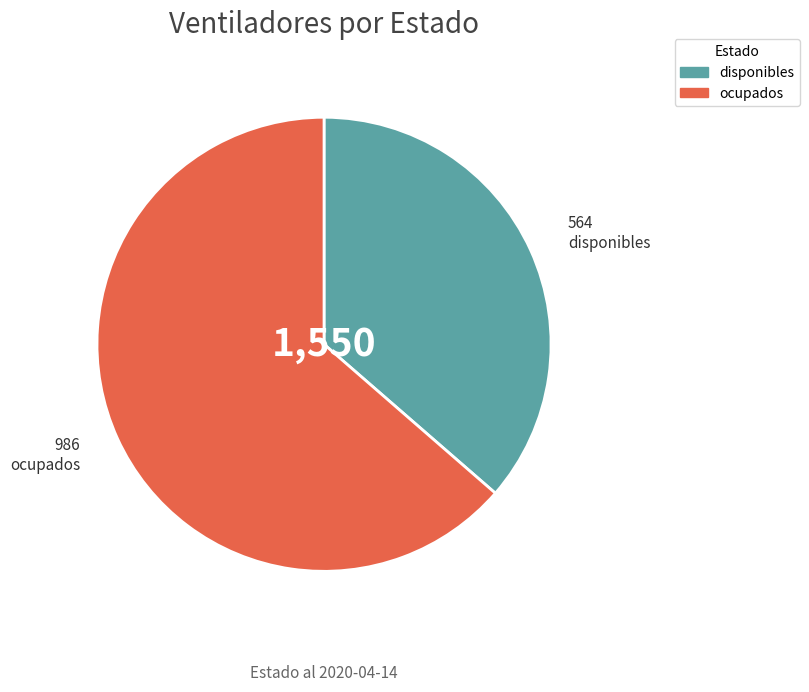

Which category has the biggest portion of the pie?

ocupados